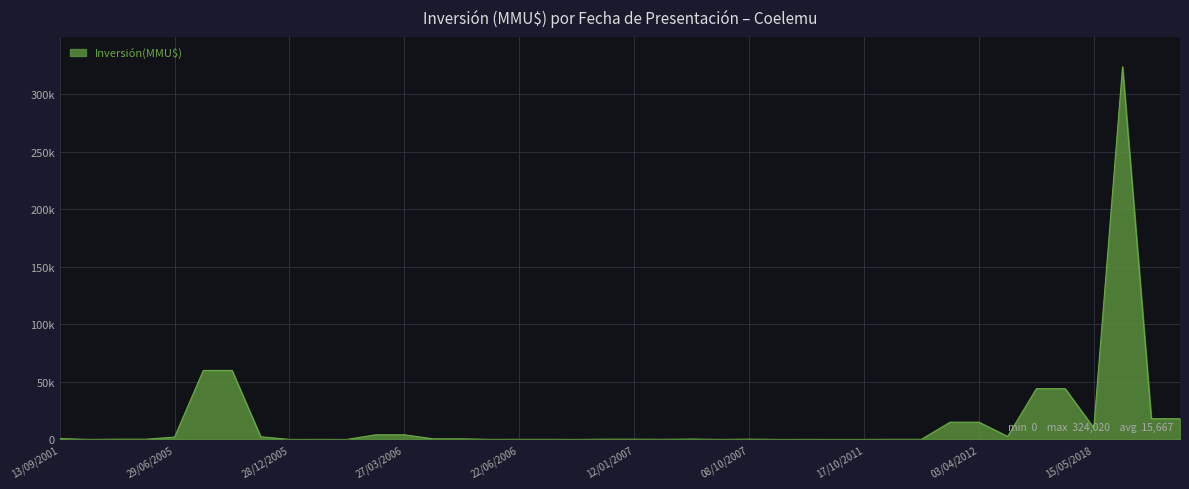

Does the chart display data point markers on the line(s)?

No